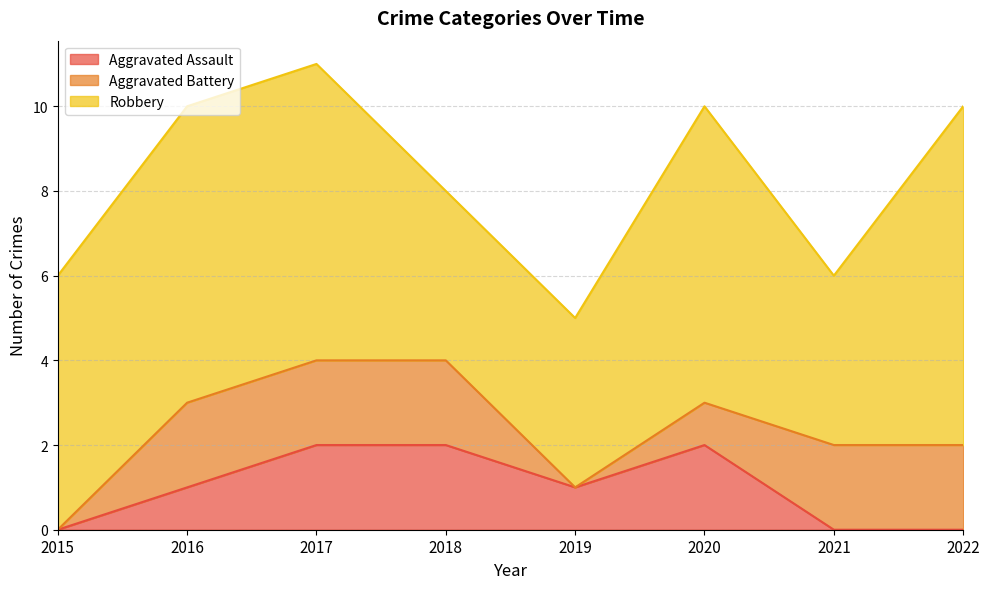

How many values in the Aggravated Assault series are below 1?

3